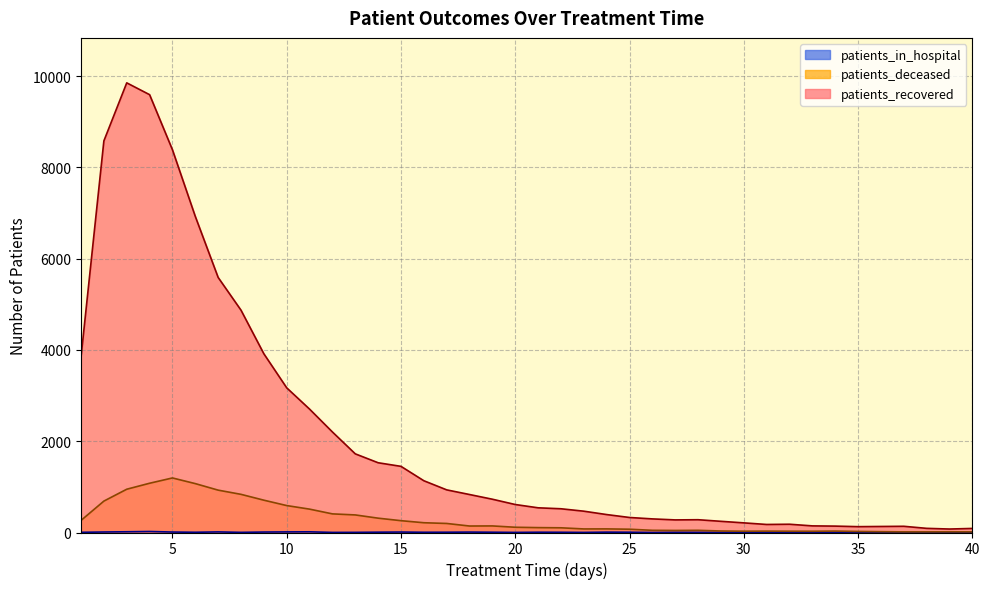

At which label does patients_deceased reach its peak?

5